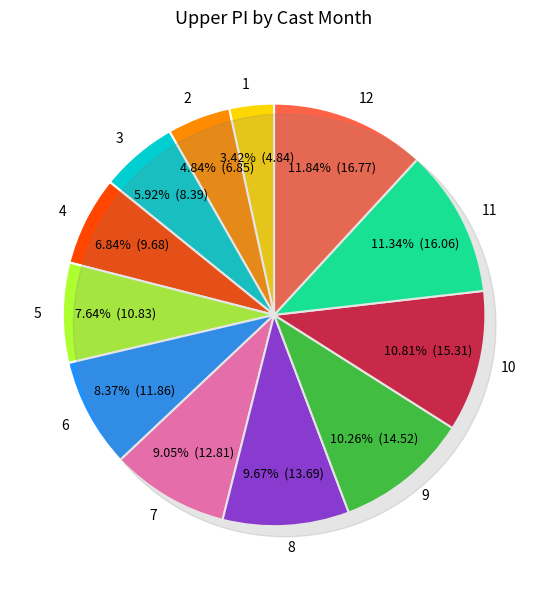

How many slices are in this pie chart?

12